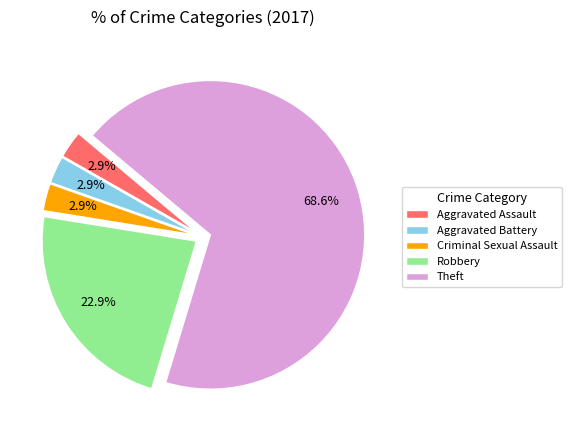

To the nearest percent, what is the combined percentage of Aggravated Battery and Aggravated Assault?

6%